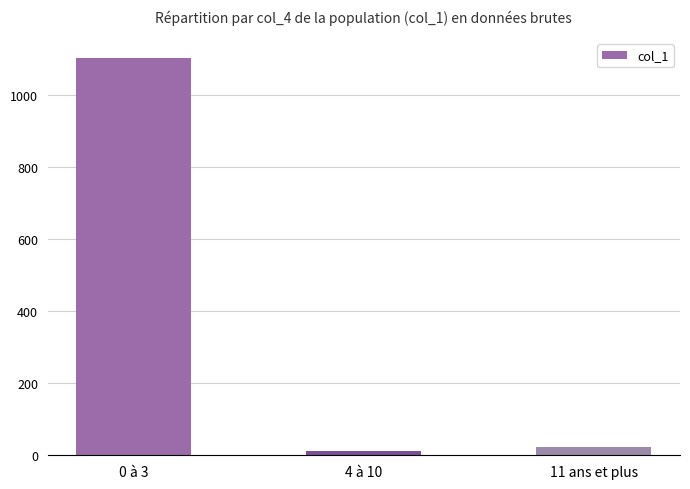

Which label corresponds to the largest value in the chart?

0 à 3